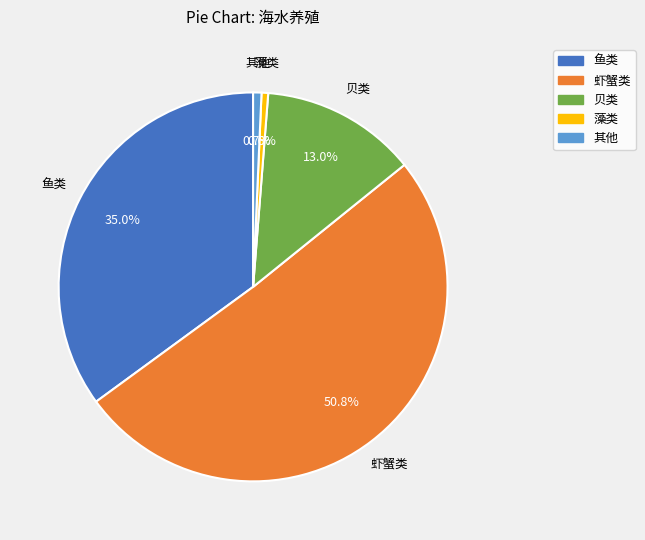

To the nearest percent, what percentage of the pie is 贝类?

13%